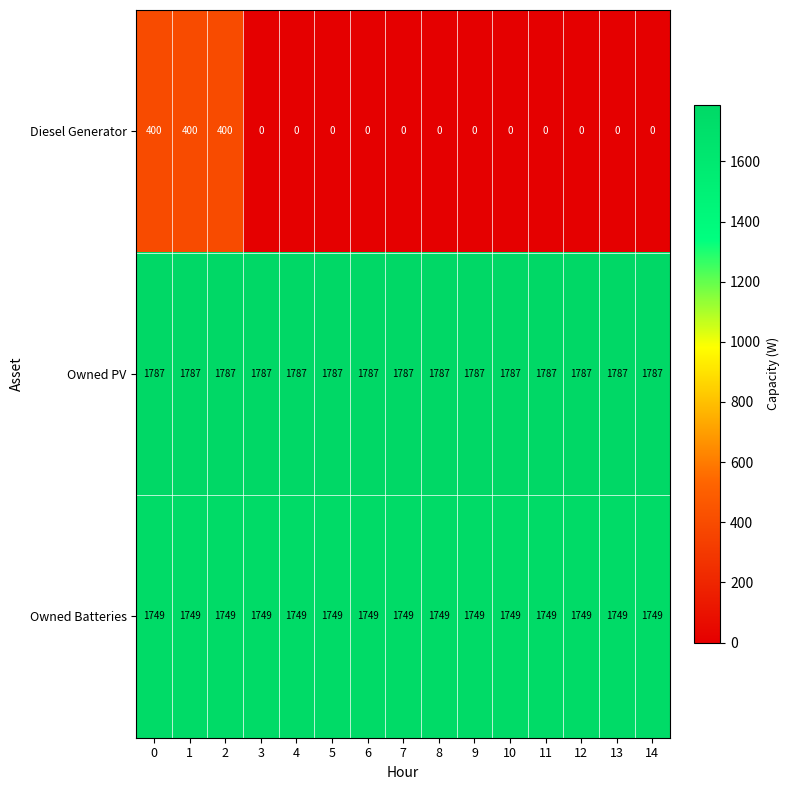

How many categories are shown in the chart?

15